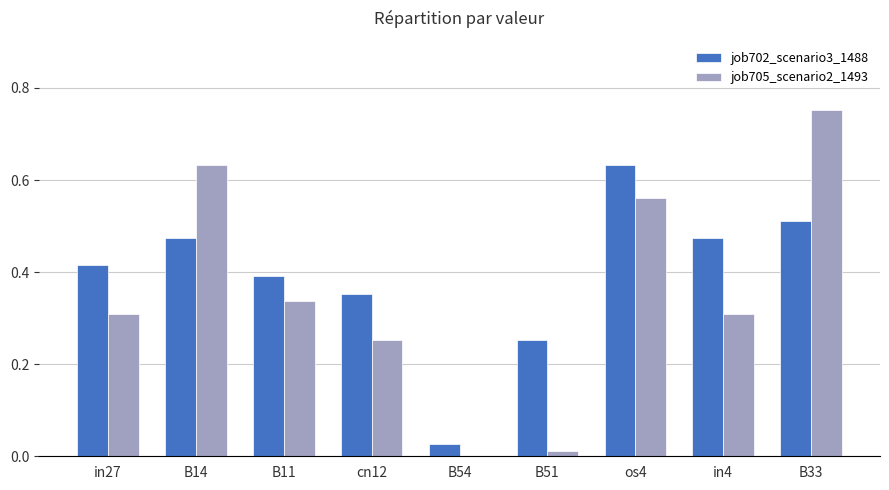

At which category does the chart reach its peak across all series?

B33